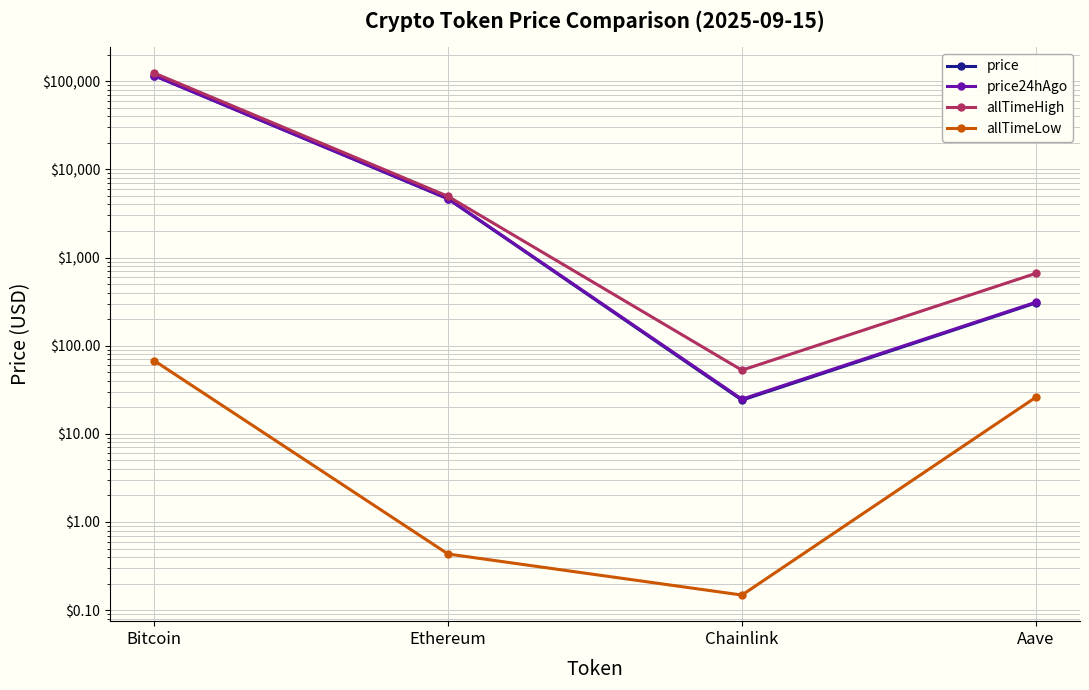

True or false: allTimeLow and price cross at least once.

False